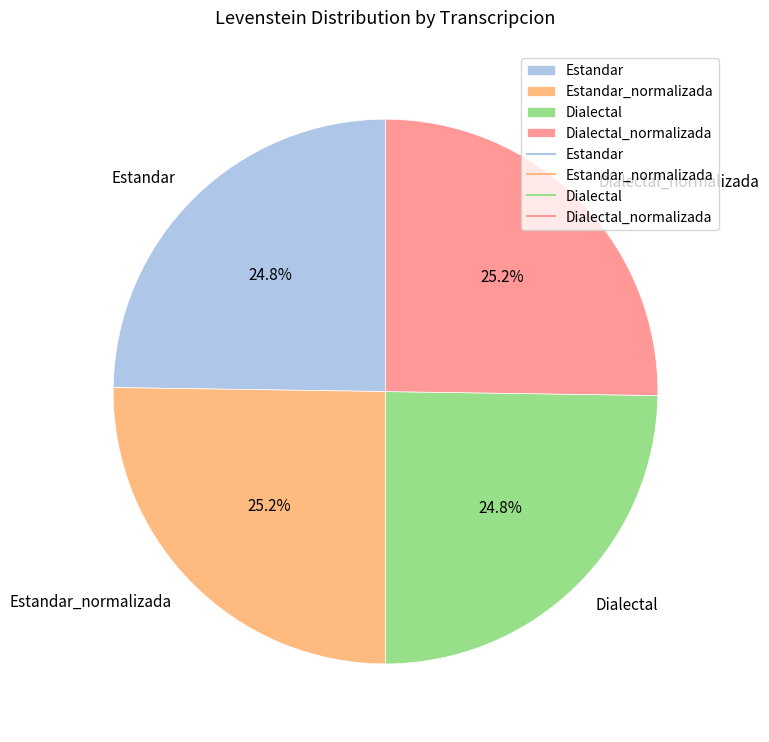

Does Dialectal_normalizada account for over 50% of the chart?

No